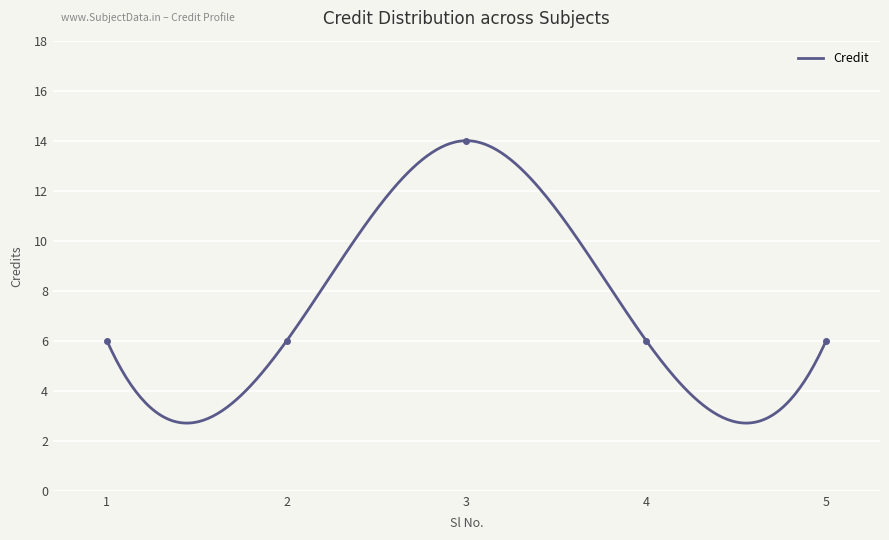

At which label is the value closest to 10?

1